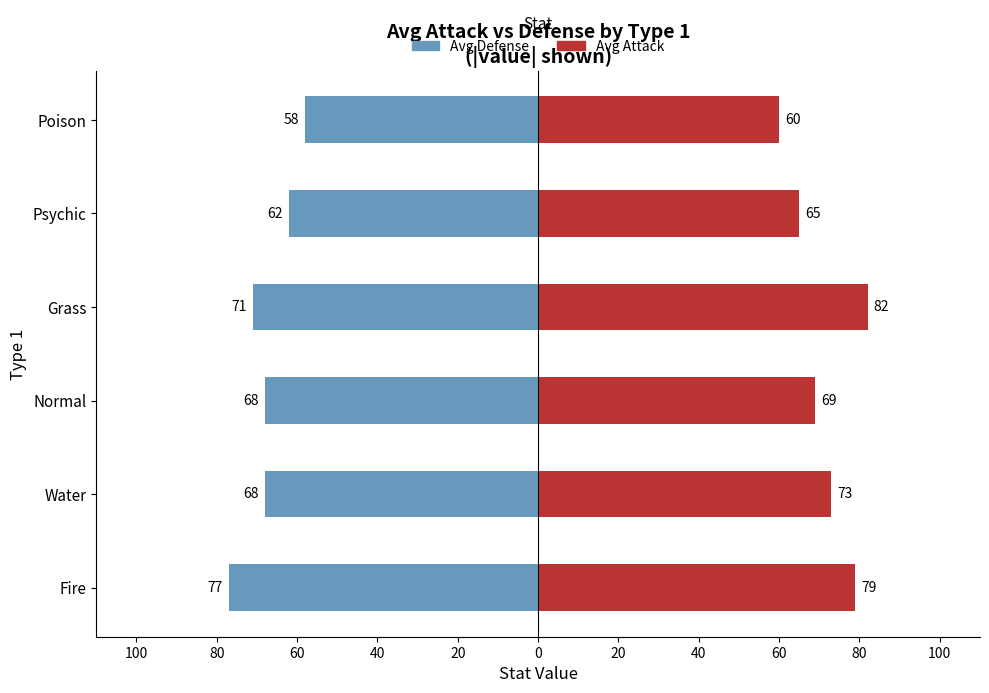

What is the value of the Avg Attack bar at the 2nd from the left?

73